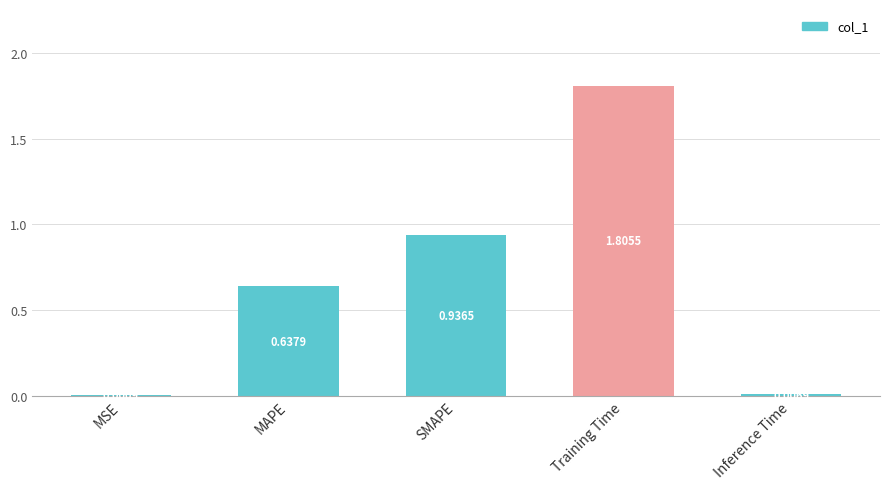

What is the average value?

0.7